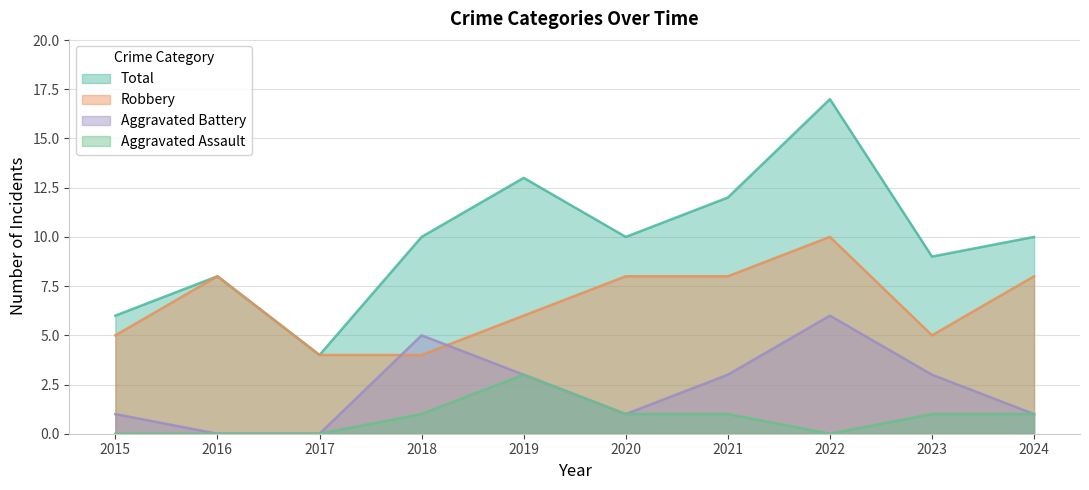

Where does the Robbery series first go above 8?

2022